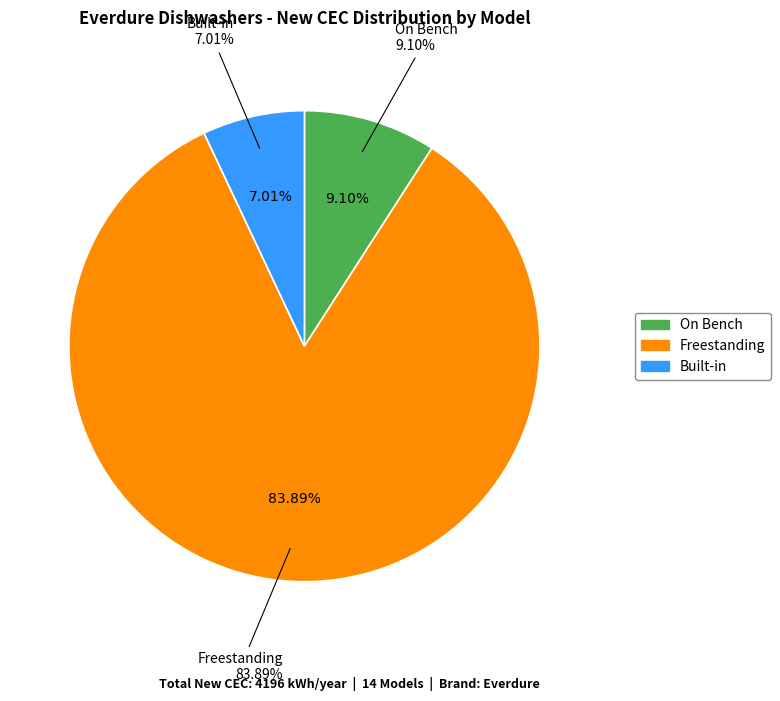

The DWF146PS (EVERDURE) slice represents 1% of the pie. True or false?

False